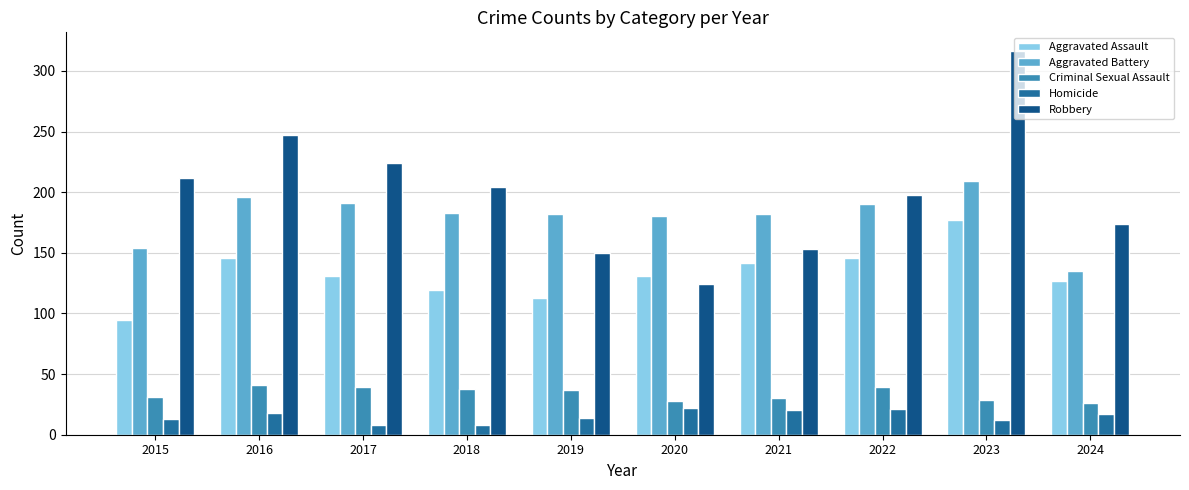

What is the value of the Homicide bar at the 6th from the left?

22